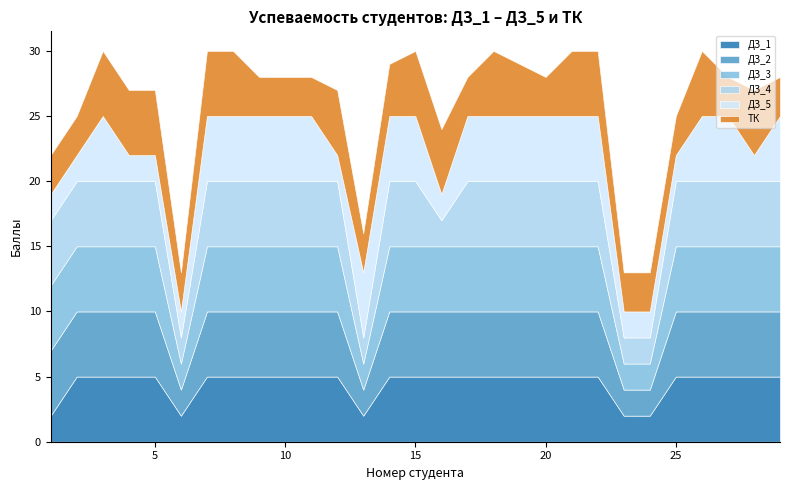

Is it true that ТК equals 4 at 14?

True